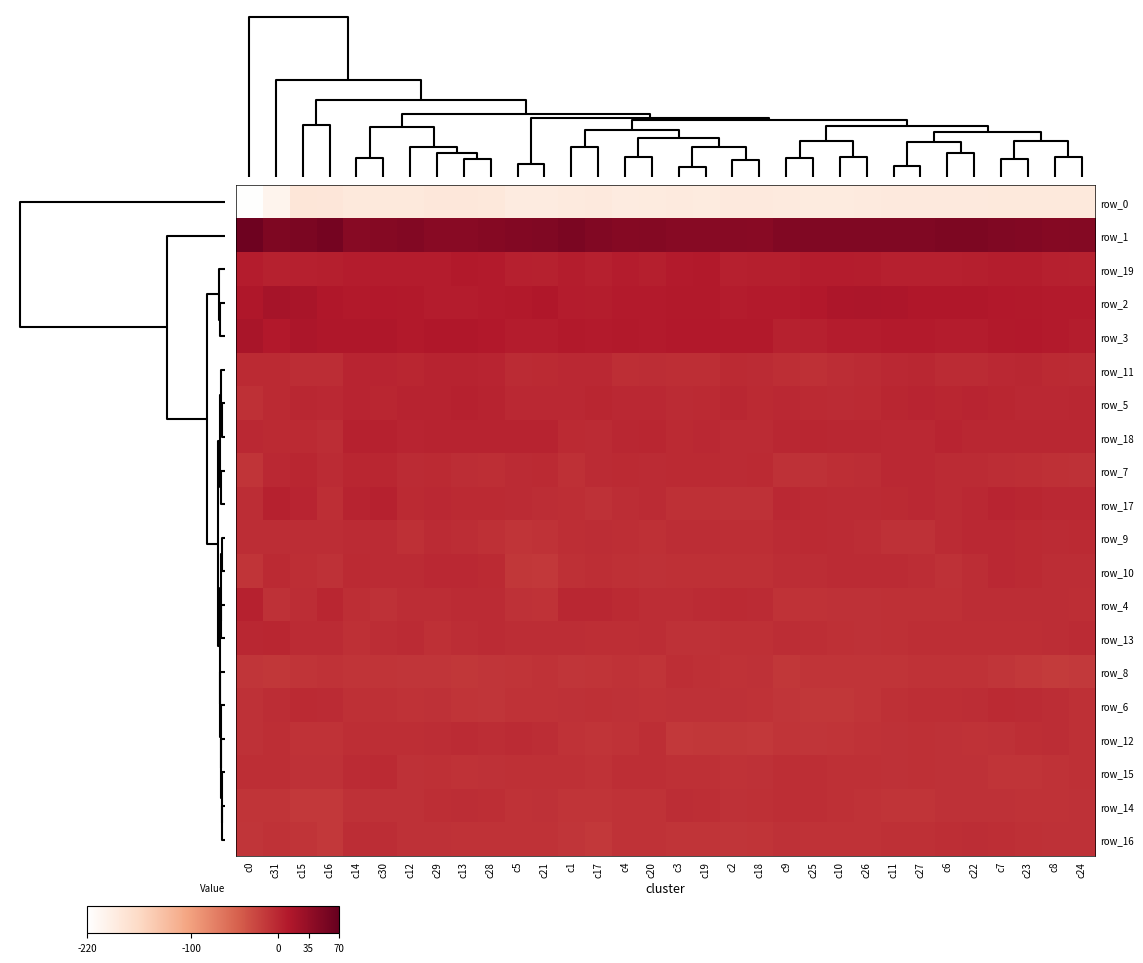

Which series has the largest total across all categories?

row_1